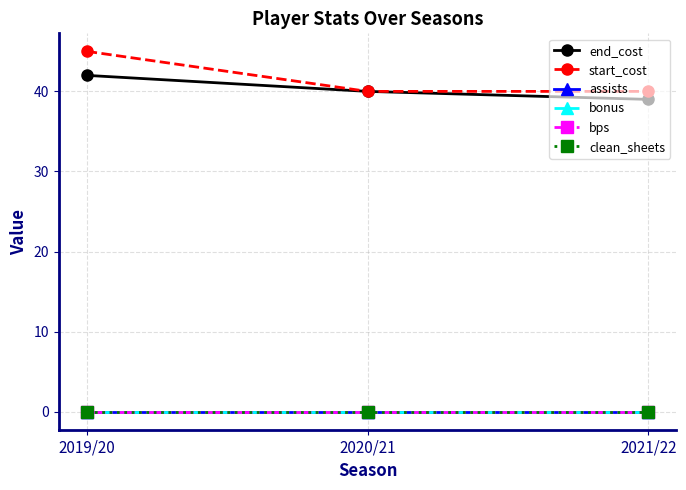

Does the chart have visible grid lines?

Yes